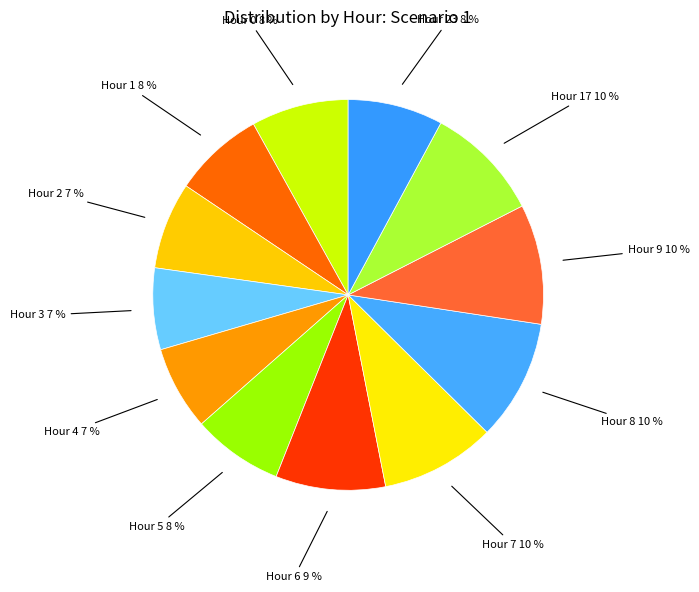

Combined, do Hour 1 and Hour 17 account for over 50%?

No